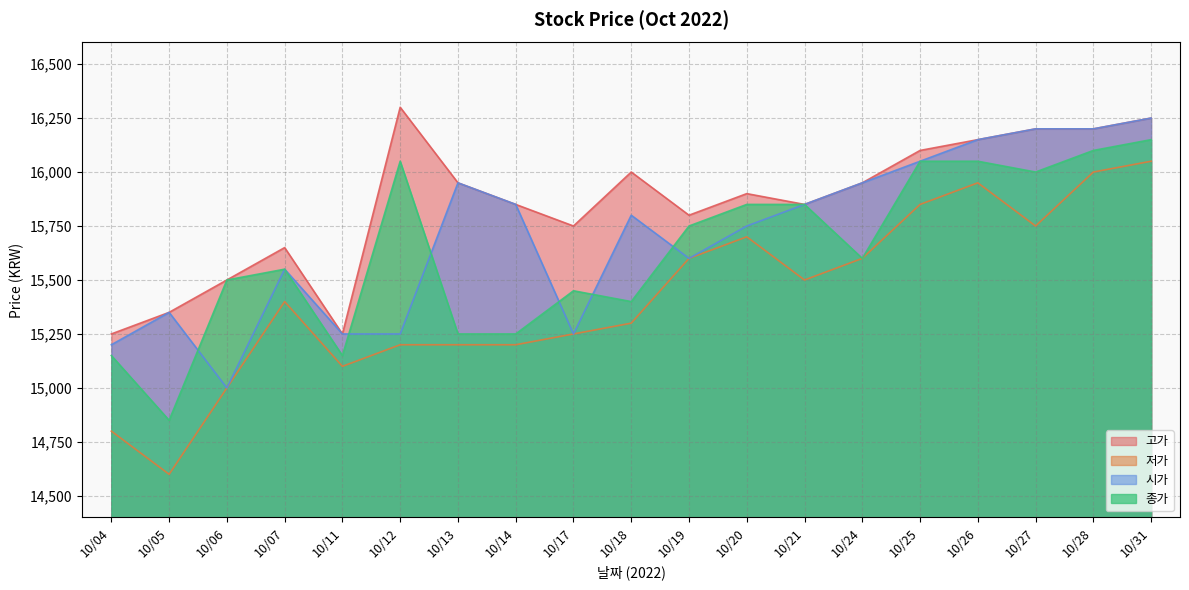

Which label corresponds to the largest value in the chart?

10/12